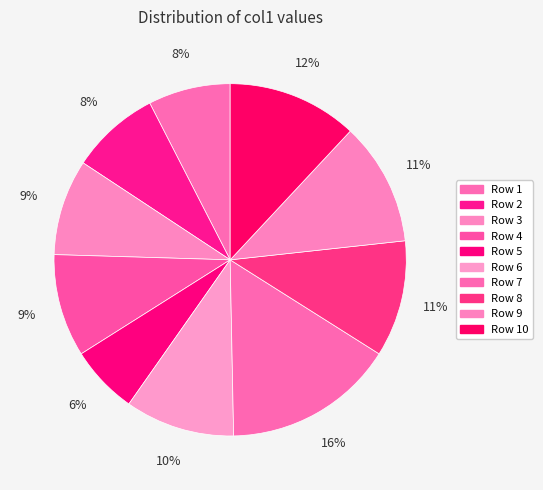

How many slices are in this pie chart?

10